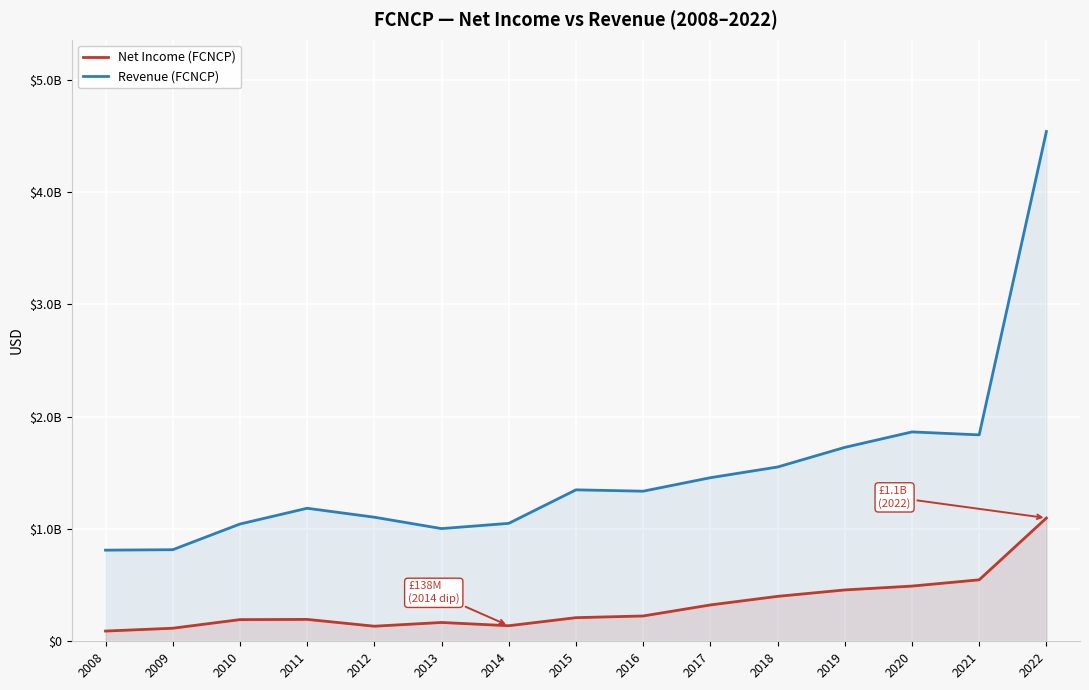

True or false: Net Income (FCNCP) and Revenue (FCNCP) intersect in this chart.

False